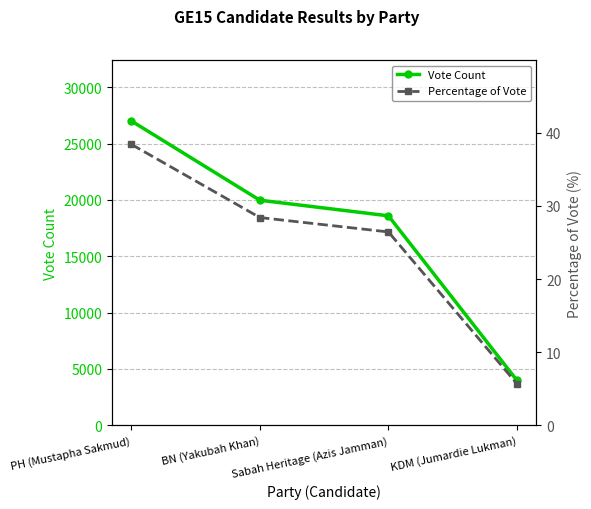

List the labels in order of Vote Count value, smallest first.

KDM (Jumardie Lukman), Sabah Heritage (Azis Jamman), BN (Yakubah Khan), PH (Mustapha Sakmud)